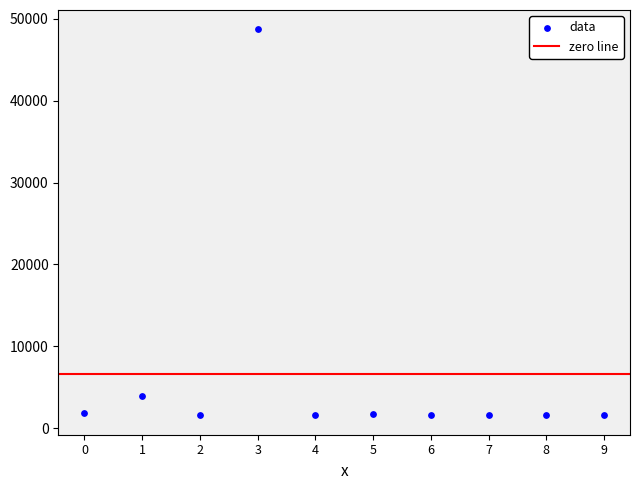

What is the range of Y values (max minus min)?

47174.8